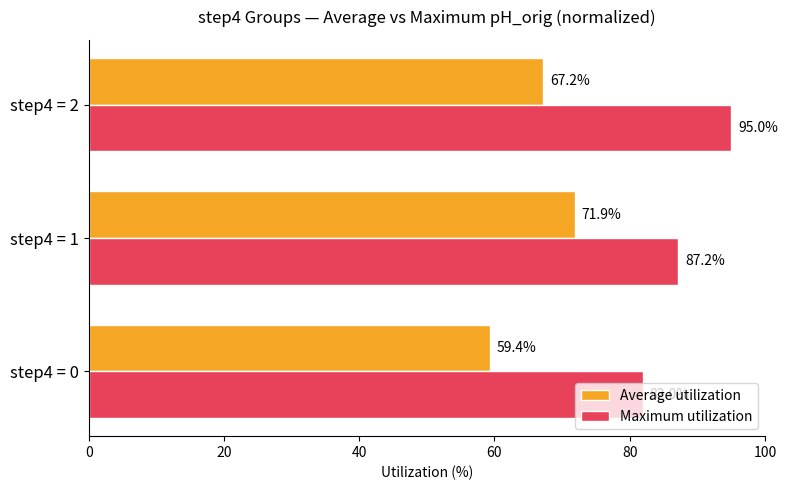

Rank the series by their maximum value, from lowest to highest.

Average utilization, Maximum utilization